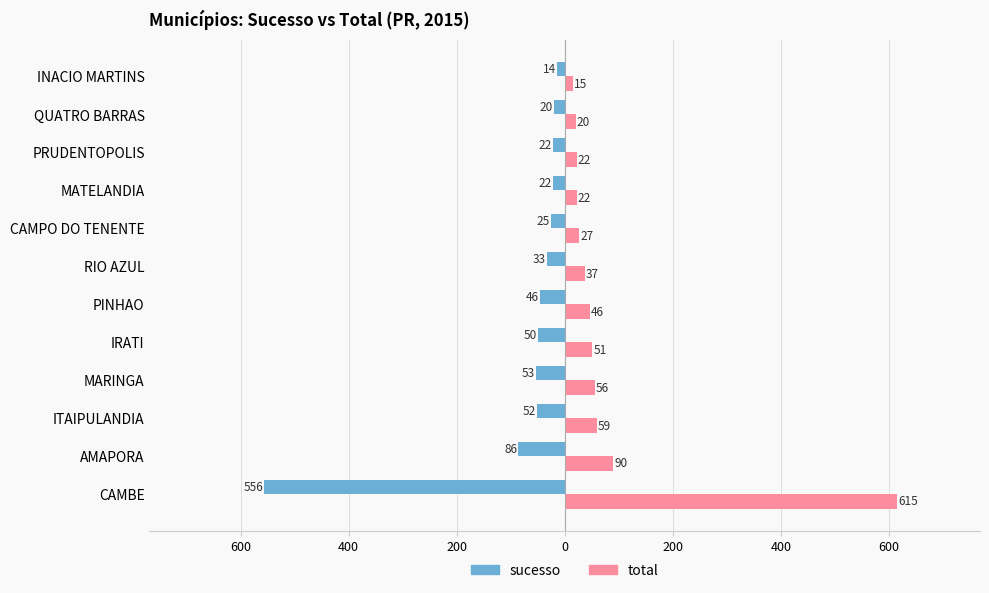

Which series has the largest total across all categories?

total